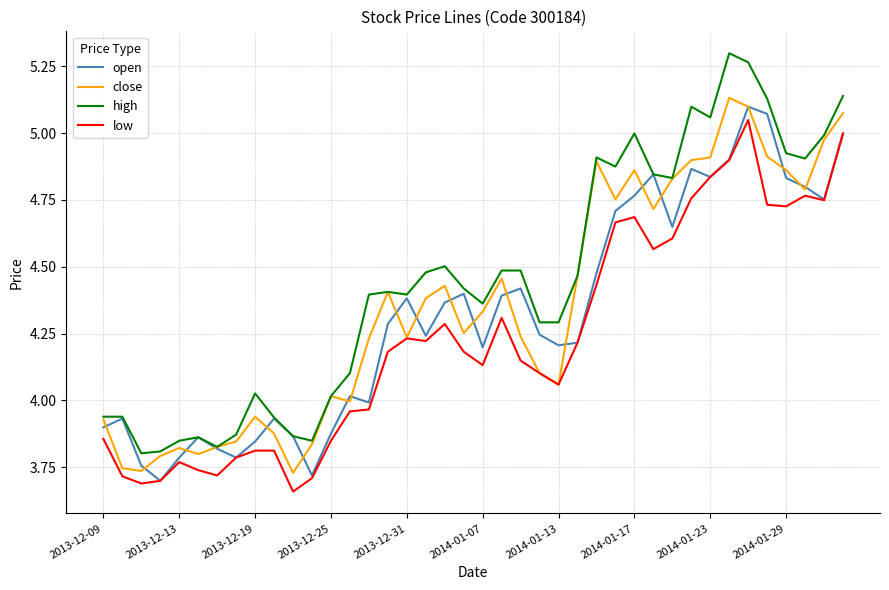

How many series are shown in this chart?

4